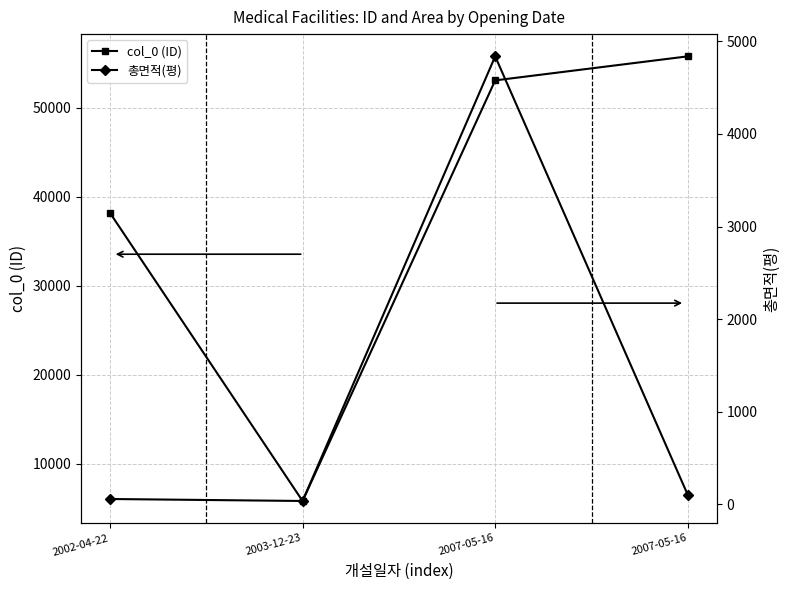

Read the 총면적(평) value at 2002-04-22.

56.3